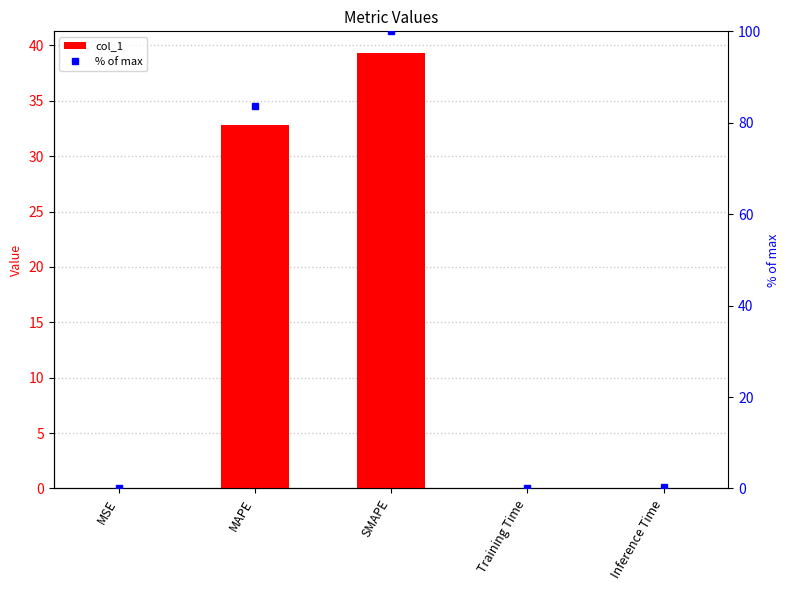

Reading left to right, what are all the values shown in this chart?

col_1: 0.0	32.8	39.3	0.1	0.1
% of max: 0.0	83.6	100.0	0.2	0.2